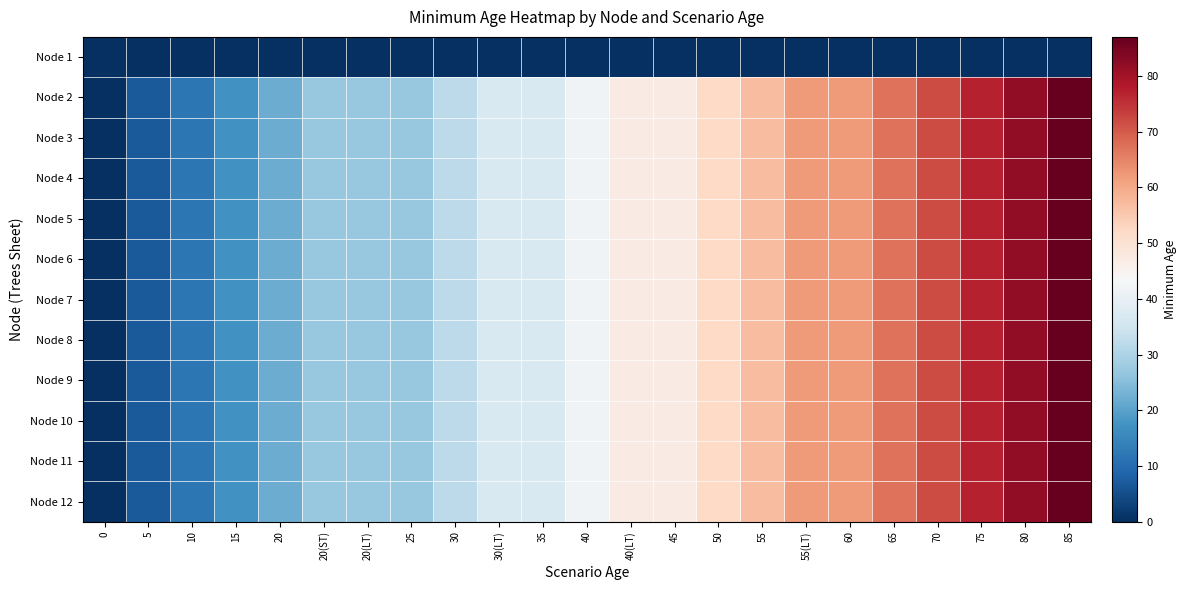

Reading left to right, list all the values displayed in this chart.

row_0: 0	0	0	0	0	0	0	0	0	0	0	0	0	0	0	0	0	0	0	0	0	0	0
row_1: 0	7	12	17	22	27	27	27	32	37	37	42	47	47	52	57	62	62	67	72	77	82	87
row_2: 0	7	12	17	22	27	27	27	32	37	37	42	47	47	52	57	62	62	67	72	77	82	87
row_3: 0	7	12	17	22	27	27	27	32	37	37	42	47	47	52	57	62	62	67	72	77	82	87
row_4: 0	7	12	17	22	27	27	27	32	37	37	42	47	47	52	57	62	62	67	72	77	82	87
row_5: 0	7	12	17	22	27	27	27	32	37	37	42	47	47	52	57	62	62	67	72	77	82	87
row_6: 0	7	12	17	22	27	27	27	32	37	37	42	47	47	52	57	62	62	67	72	77	82	87
row_7: 0	7	12	17	22	27	27	27	32	37	37	42	47	47	52	57	62	62	67	72	77	82	87
row_8: 0	7	12	17	22	27	27	27	32	37	37	42	47	47	52	57	62	62	67	72	77	82	87
row_9: 0	7	12	17	22	27	27	27	32	37	37	42	47	47	52	57	62	62	67	72	77	82	87
row_10: 0	7	12	17	22	27	27	27	32	37	37	42	47	47	52	57	62	62	67	72	77	82	87
row_11: 0	7	12	17	22	27	27	27	32	37	37	42	47	47	52	57	62	62	67	72	77	82	87